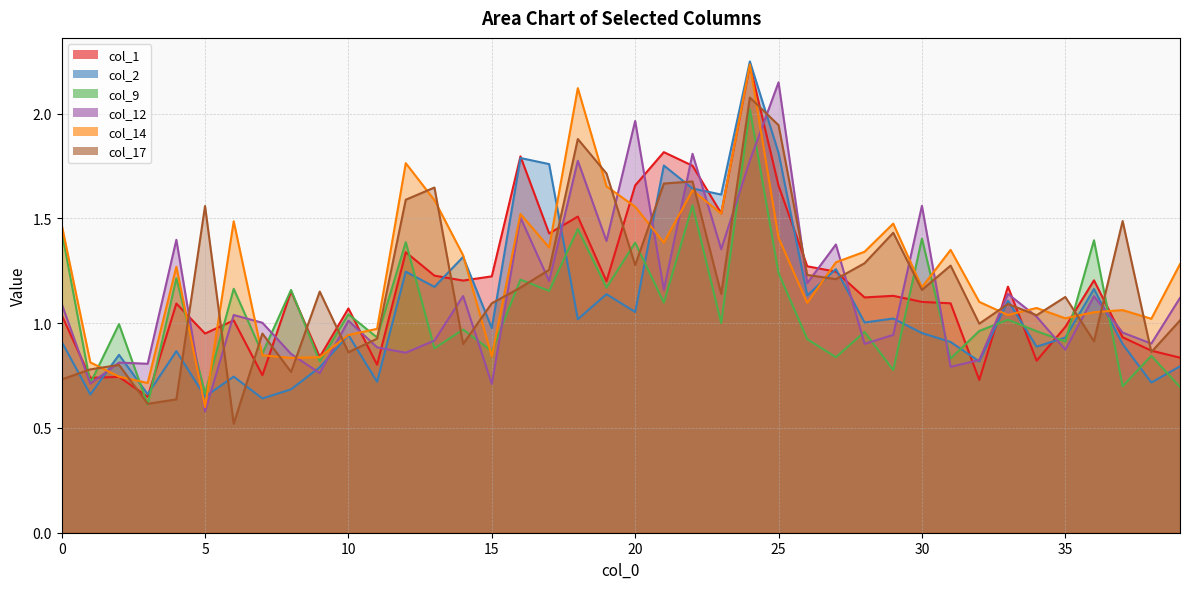

What is the difference between the highest and lowest values at 11?

0.3